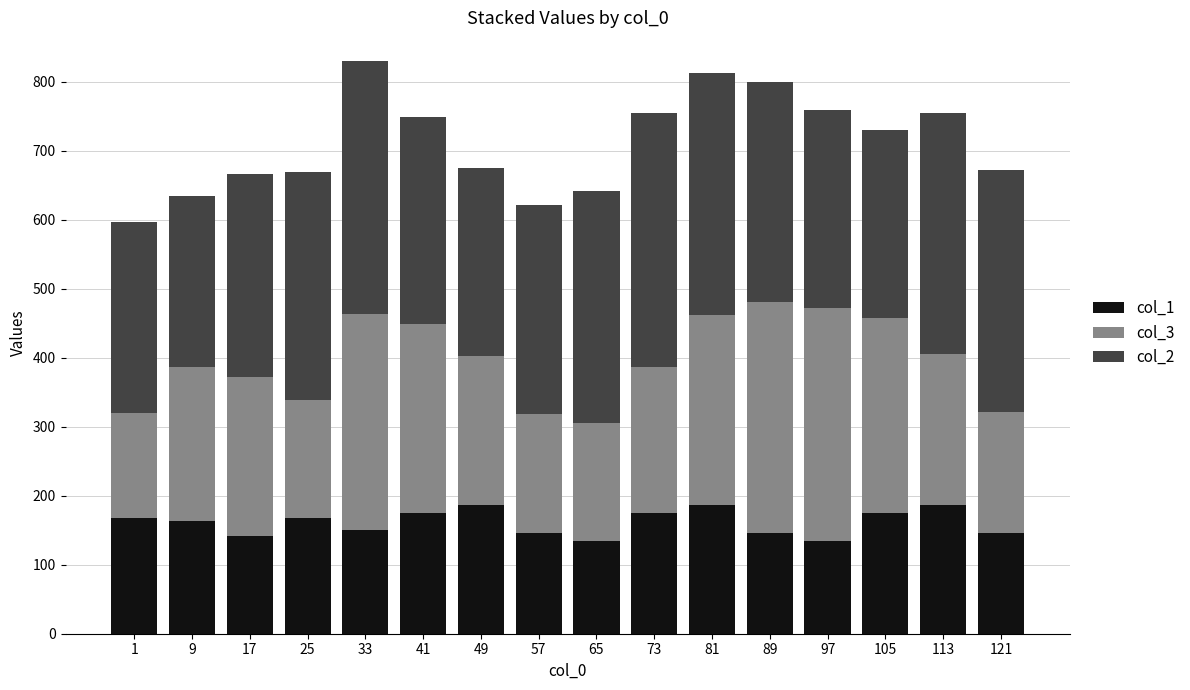

What is the sum of the col_1 values at 57 and 41?

321